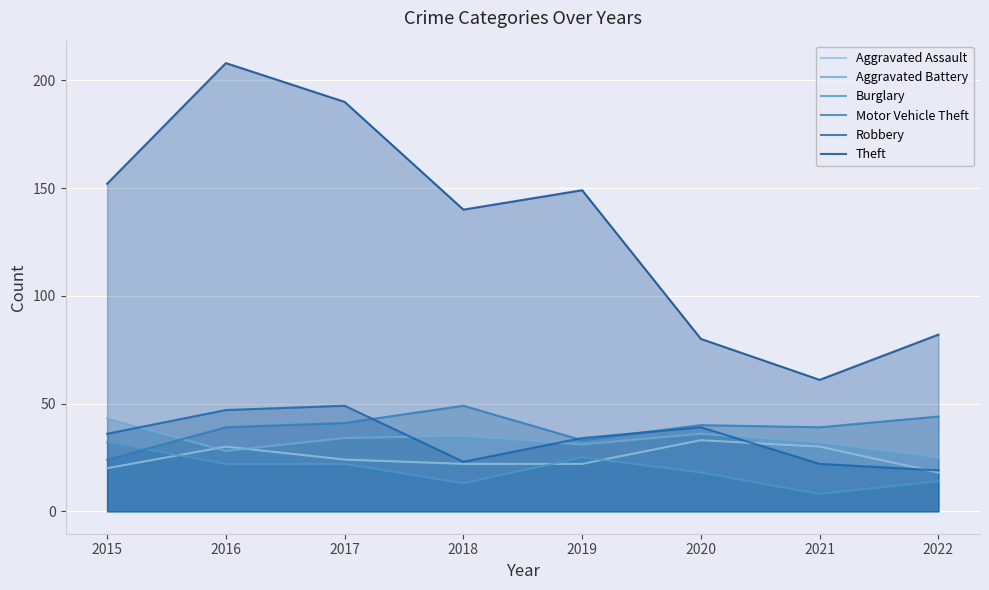

Rank the series at 2020 from highest to lowest value.

Theft, Motor Vehicle Theft, Robbery, Aggravated Battery, Aggravated Assault, Burglary